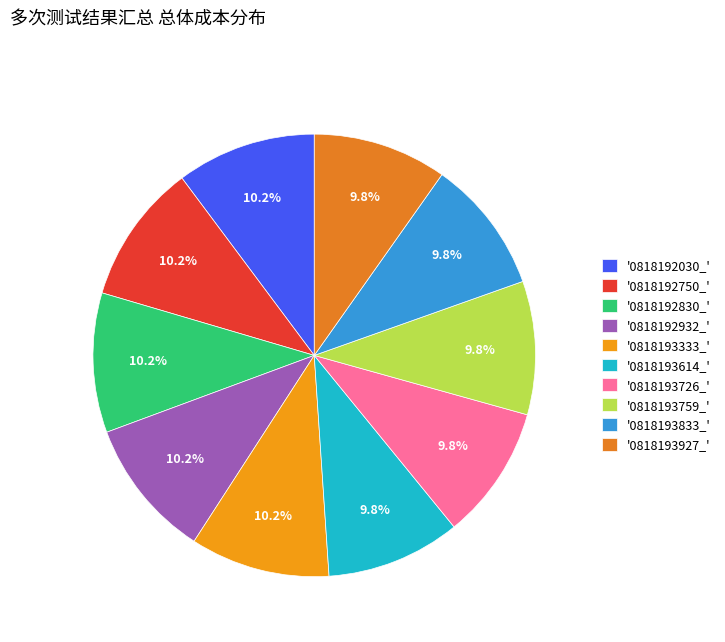

Count the number of slices in the pie.

10